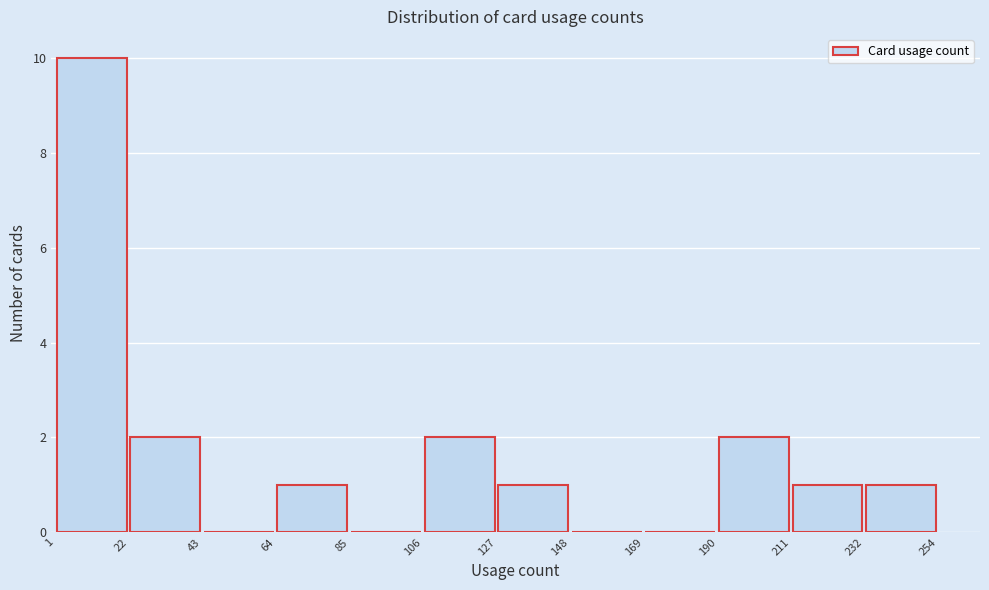

How tall is the bar that spans 22 to 43 on the x-axis? The values are not printed on the chart, so give them approximately, as read against the axis.

2